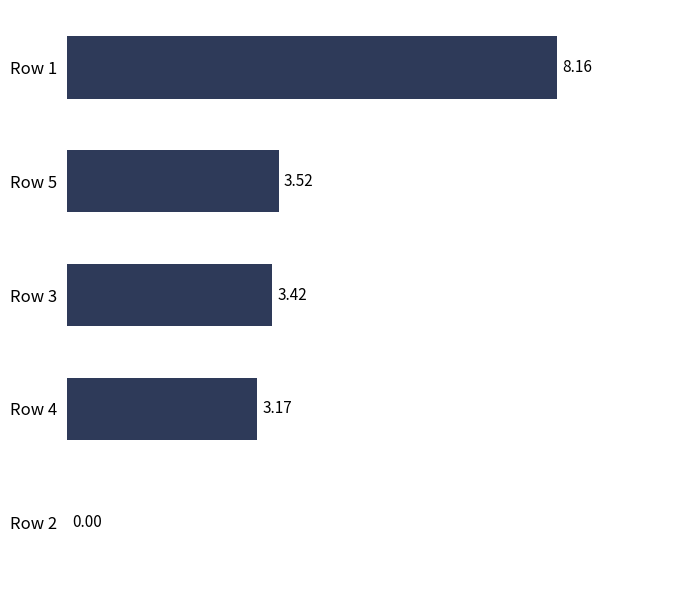

What is the ratio of the value at Row 3 to the value at Row 4?

1.1